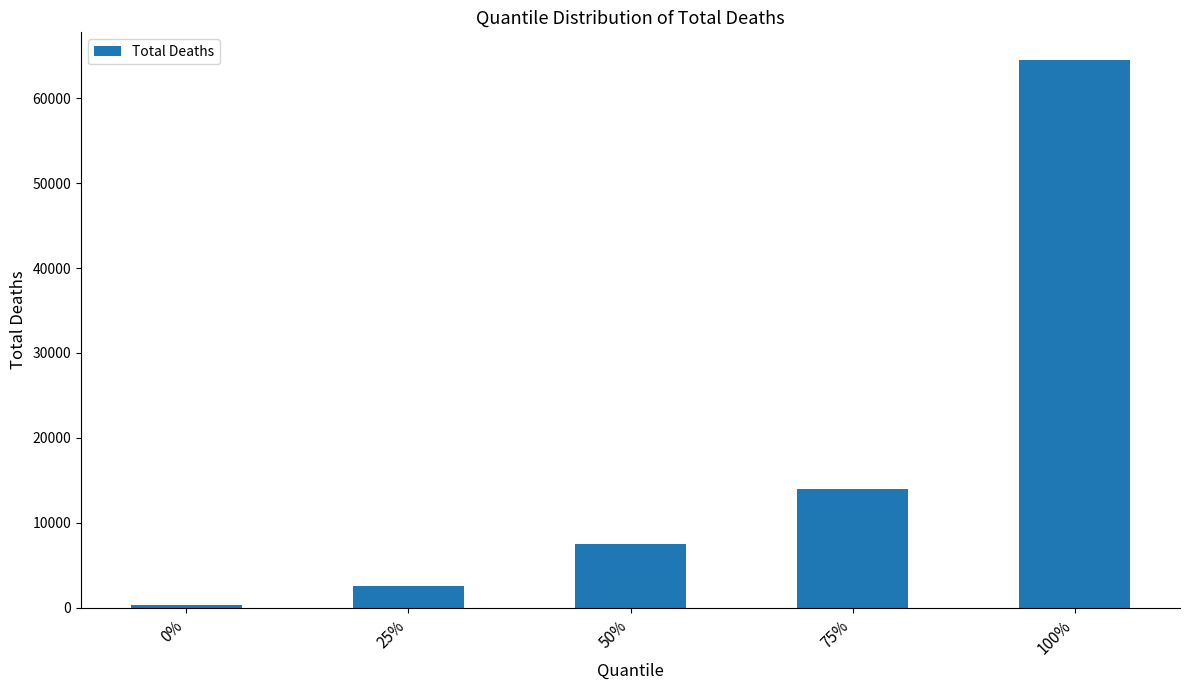

What is the difference between the values at 75% and 0%?

13666.5